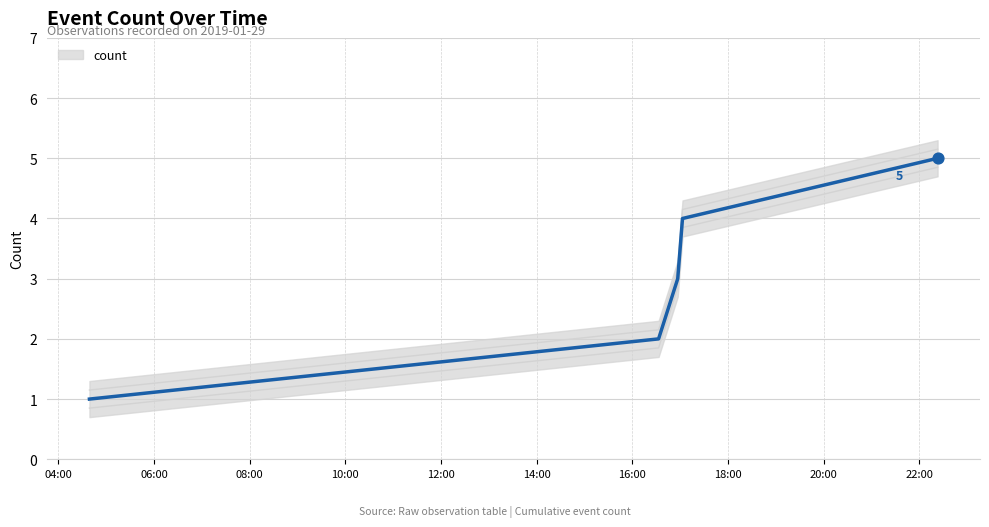

Between 06:00 and 04:00, which is larger?

06:00